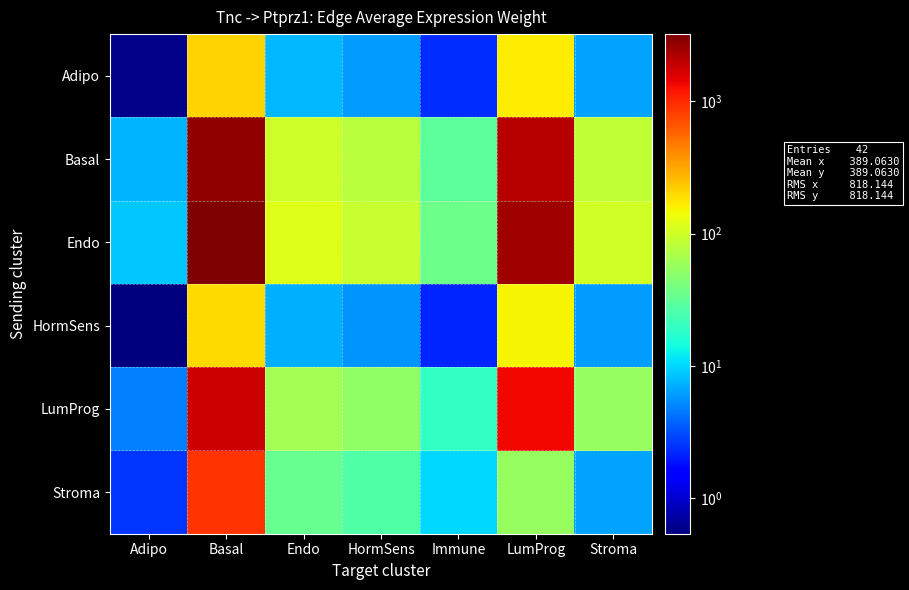

Reading left to right, what are all the values shown in this chart?

Adipo: Adipo=0.6	Basal=210.3	Endo=7.7	HormSens=6.1	Immune=2.4	LumProg=163.4	Stroma=6.6
Basal: Adipo=7.5	Basal=2729.4	Endo=99.6	HormSens=79.8	Immune=30.6	LumProg=2121.6	Stroma=85.8
Endo: Adipo=8.8	Basal=3212.6	Endo=117.2	HormSens=93.9	Immune=36.0	LumProg=2497.2	Stroma=101.0
HormSens: Adipo=0.5	Basal=196.4	Endo=7.2	HormSens=5.7	Immune=2.2	LumProg=152.6	Stroma=6.2
LumProg: Adipo=4.8	Basal=1754.0	Endo=64.0	HormSens=51.3	Immune=19.6	LumProg=1363.4	Stroma=55.1
Stroma: Adipo=2.5	Basal=905.4	Endo=33.0	HormSens=26.5	Immune=10.1	LumProg=55.1	Stroma=6.6